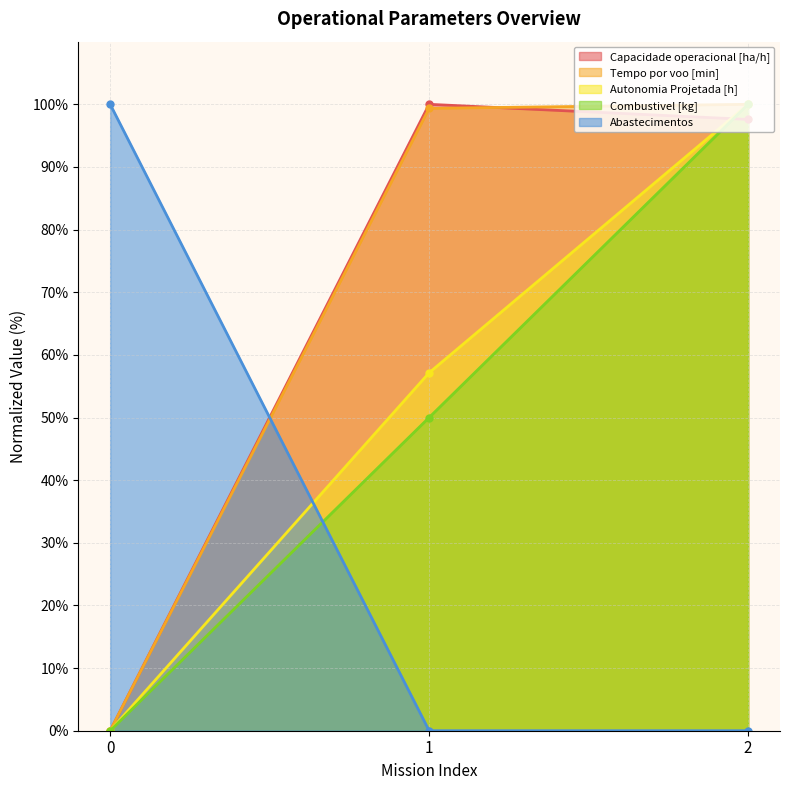

Is it true that Tempo por voo [min] equals 28.5 at 2?

False